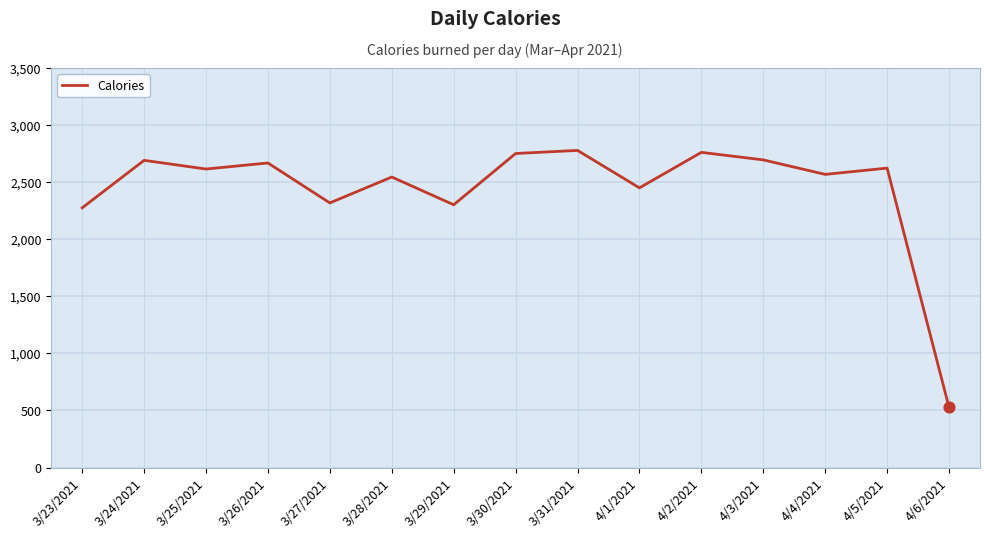

What is the change in value from 4/3/2021 to 4/6/2021?

-2168